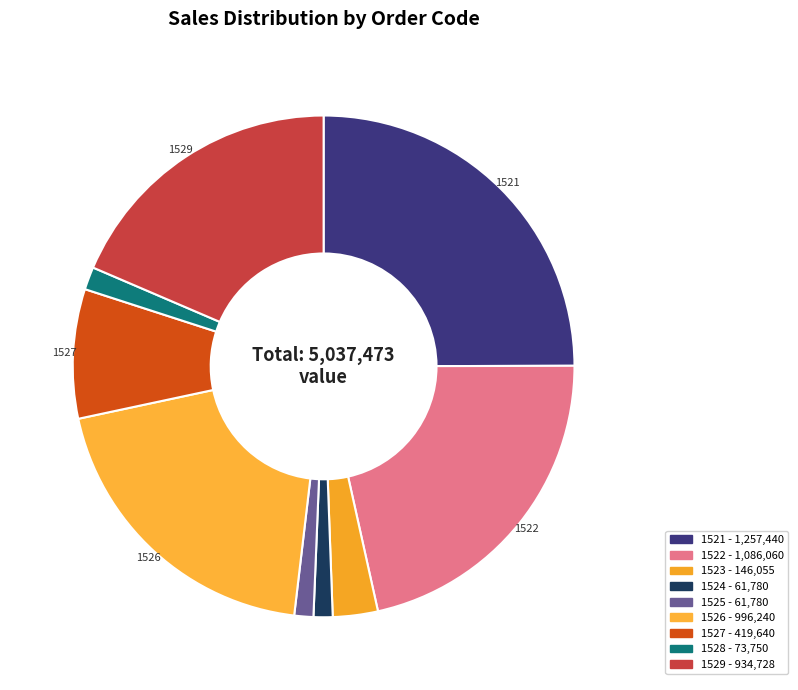

What is the ratio of the value at 1522 to the value at 1527?

2.6